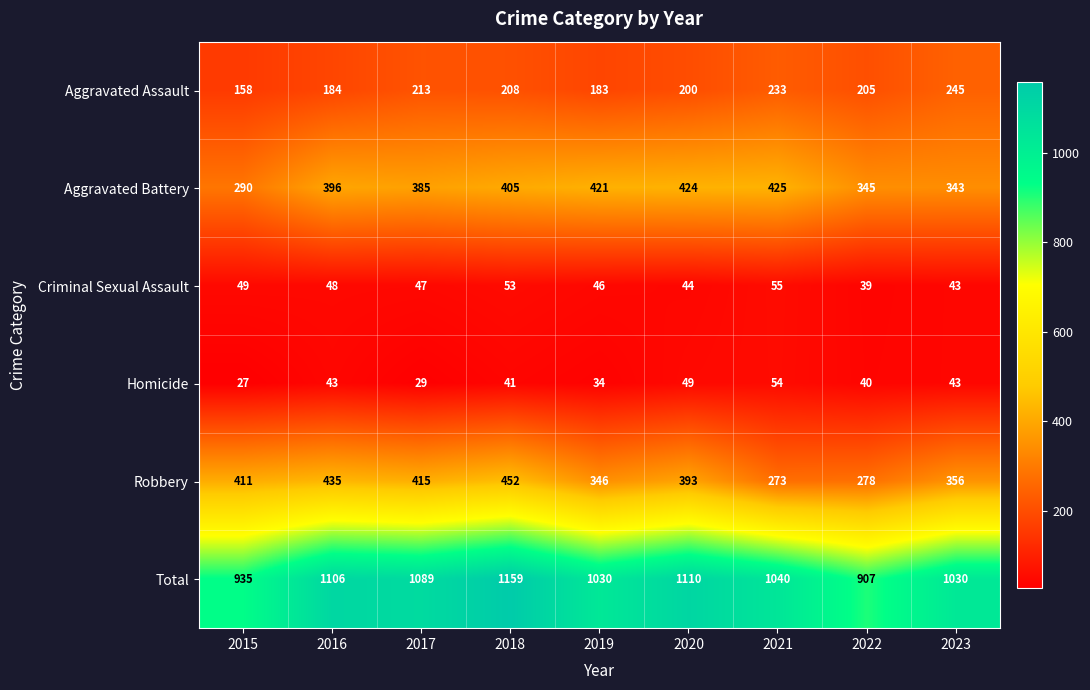

Where is Aggravated Battery nearest to the value 357?

2022